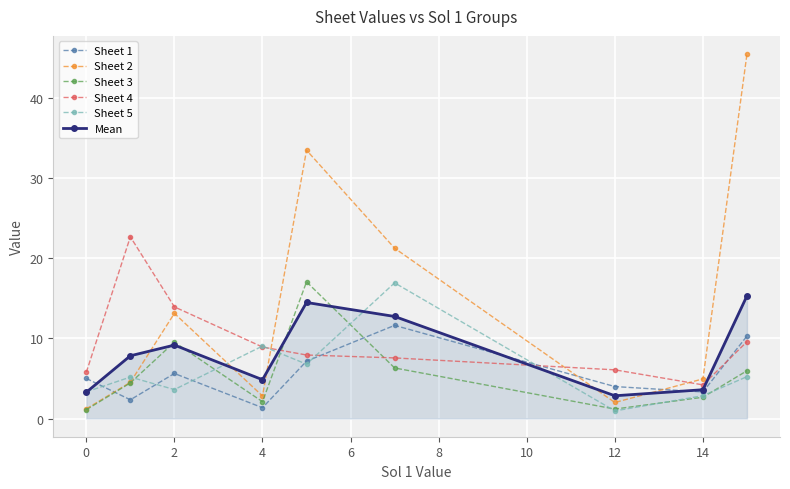

After their last crossing, which series has the higher values: Sheet 3 or Mean?

Mean